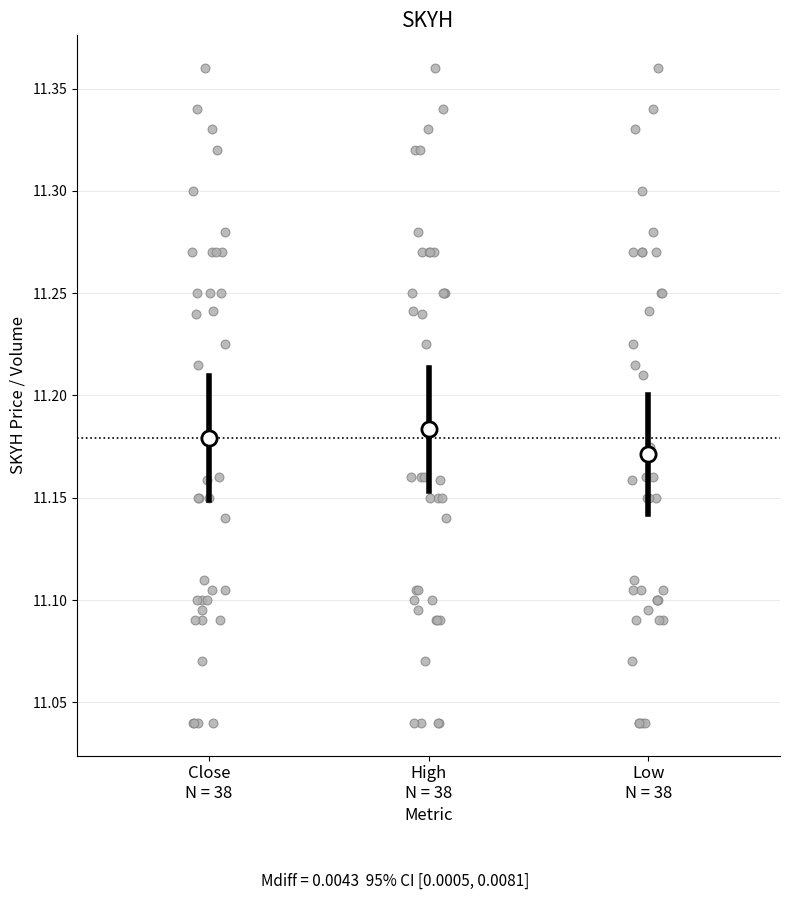

Reading left to right, transcribe this box plot: for each box, give where its median line is, the range the box spans, and where its two whiskers end, as read against the y-axis. The values are not printed on the chart, so give them approximately, as read against the axis.

Close N = 38: median 11.155, box 11.100 to 11.265, whiskers 11.040 to 11.360
High N = 38: median 11.160, box 11.100 to 11.265, whiskers 11.040 to 11.360
Low N = 38: median 11.155, box 11.100 to 11.250, whiskers 11.040 to 11.360